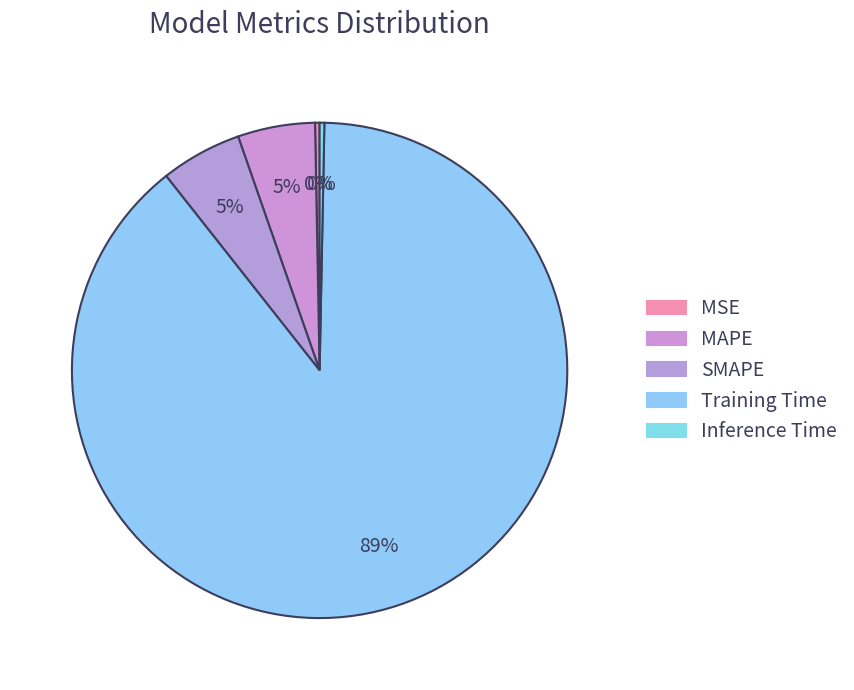

Count the number of slices in the pie.

5